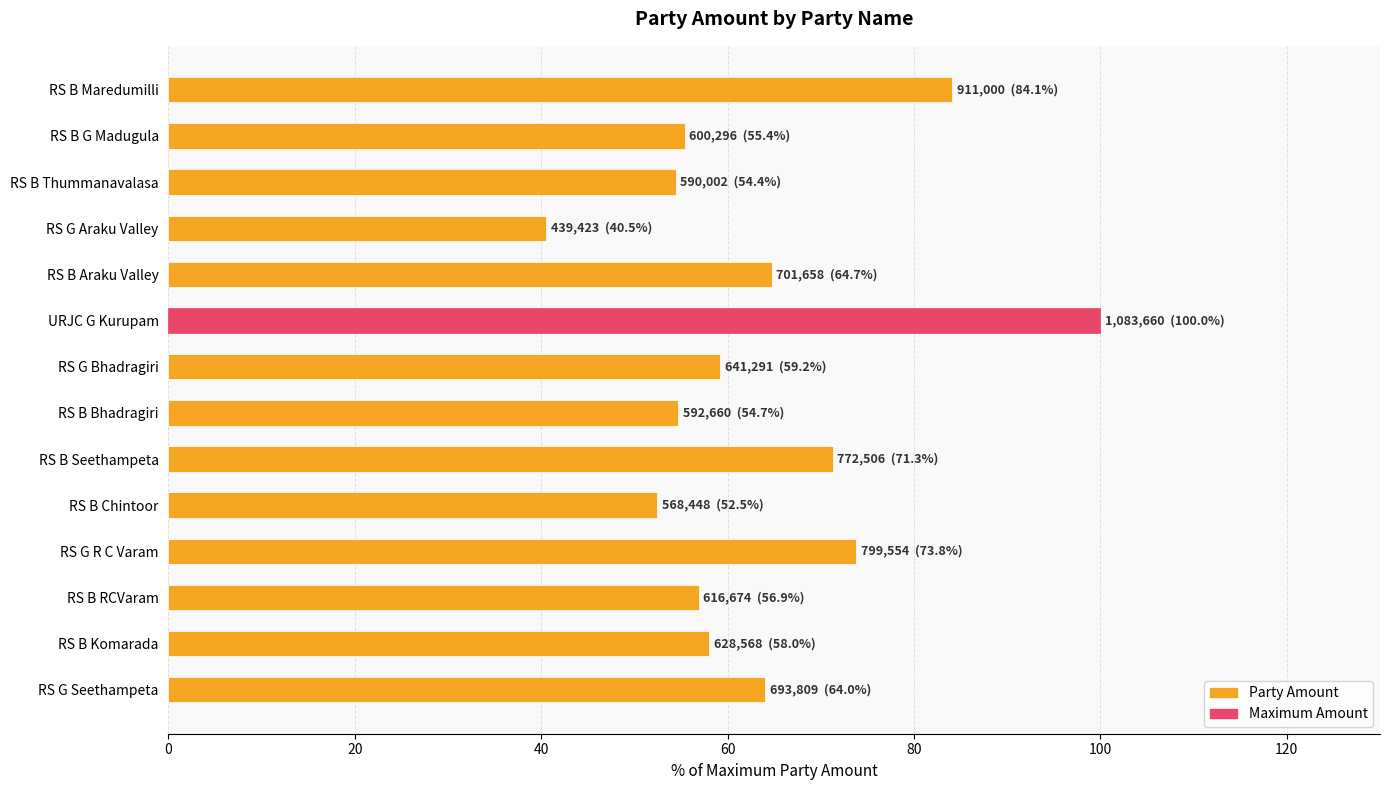

Is it true that the value at RS B Maredumilli is 84.1?

True